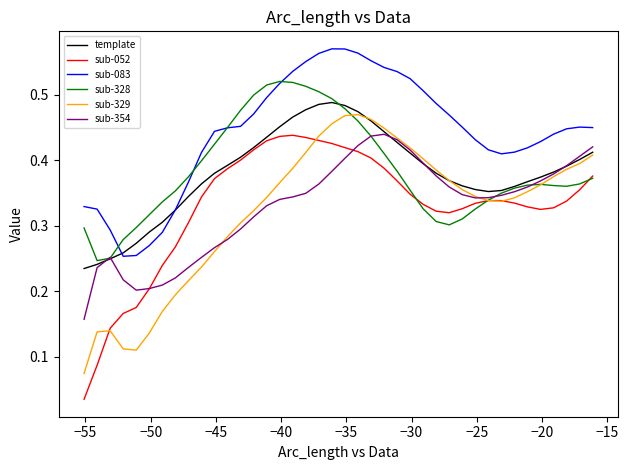

Which series has the largest range (max minus min)?

sub-052